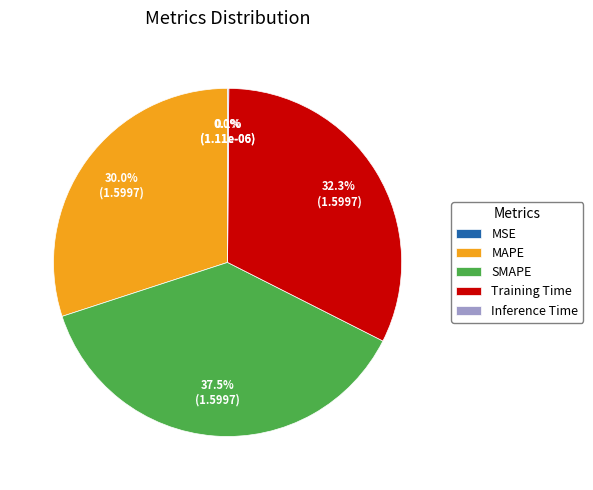

What is the largest slice in the pie chart?

SMAPE